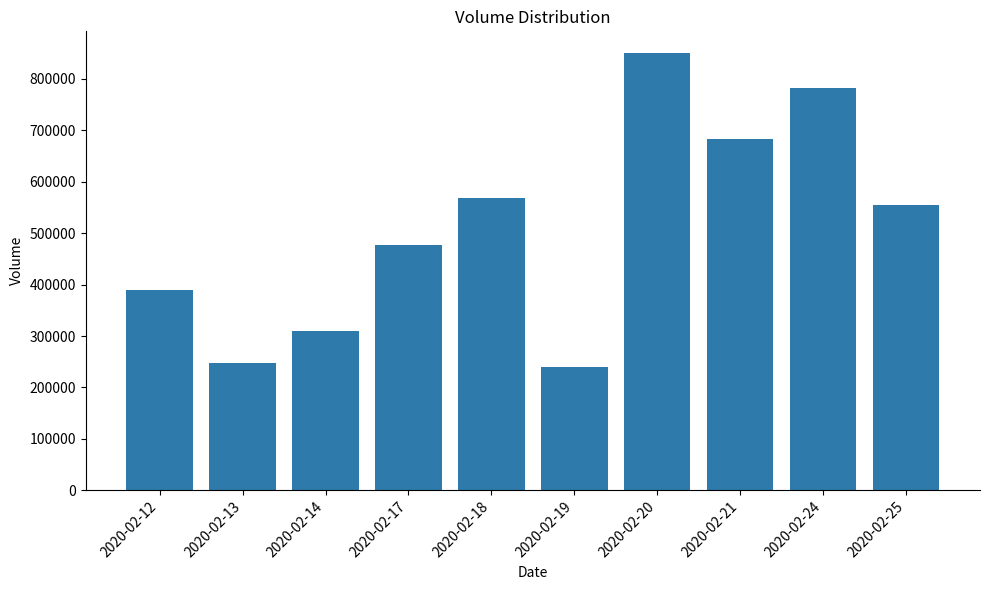

Rank the categories by value from lowest to highest.

2020-02-19, 2020-02-13, 2020-02-14, 2020-02-12, 2020-02-17, 2020-02-25, 2020-02-18, 2020-02-21, 2020-02-24, 2020-02-20